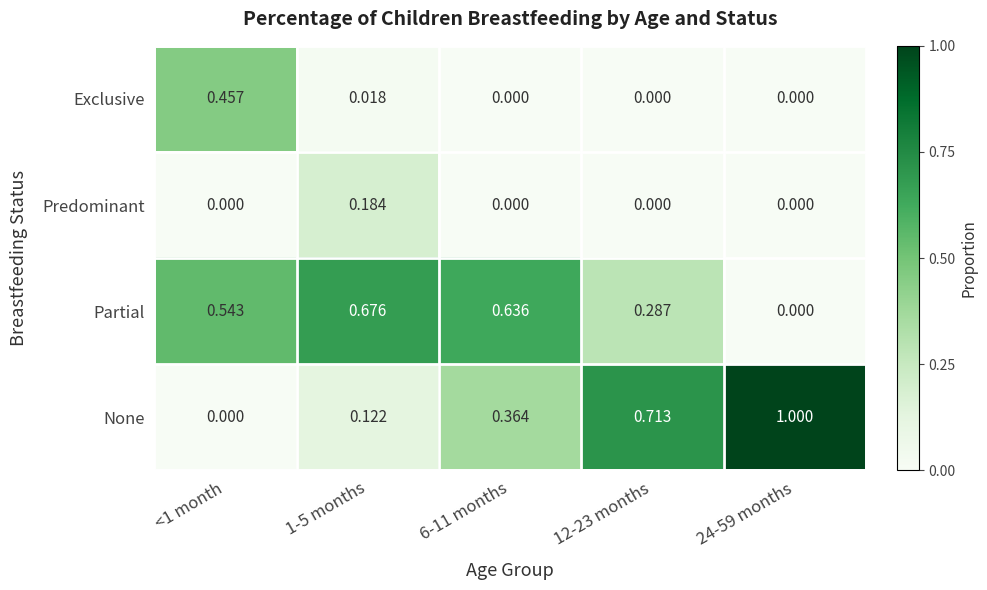

Is the value of None at 24-59 months greater than the value of Partial at <1 month?

Yes